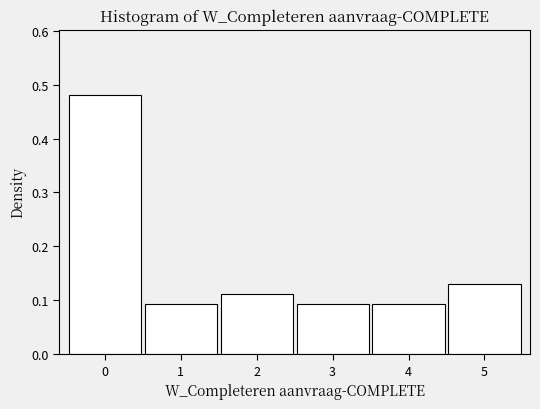

Over which range of the x-axis is the bar tallest?

-0.5 to 0.5